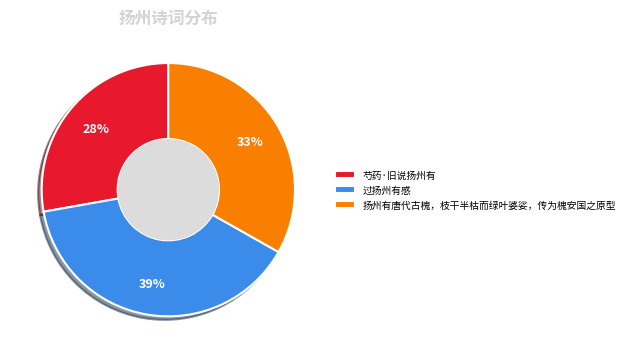

True or false: 扬州有唐代古槐，枝干半枯而绿叶婆娑，传为槐安国之原型 accounts for 38% of the total.

False